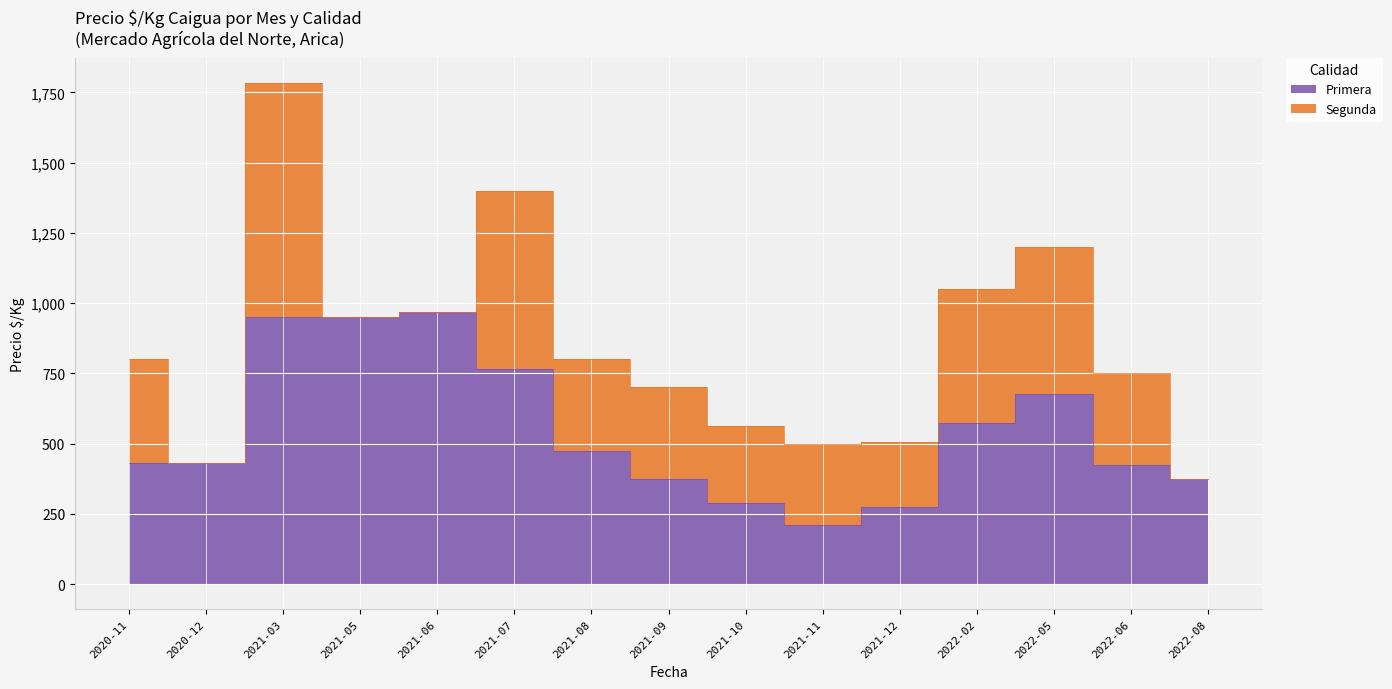

Which label corresponds to the smallest value in the chart?

2021-11